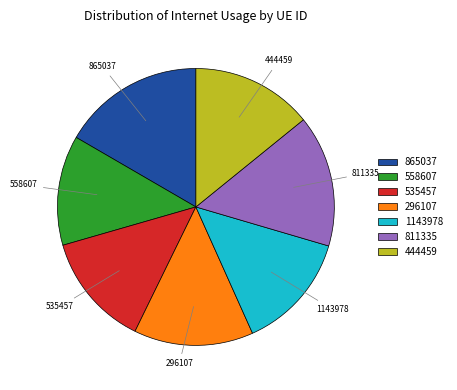

True or false: 1143978 accounts for 14% of the total.

True